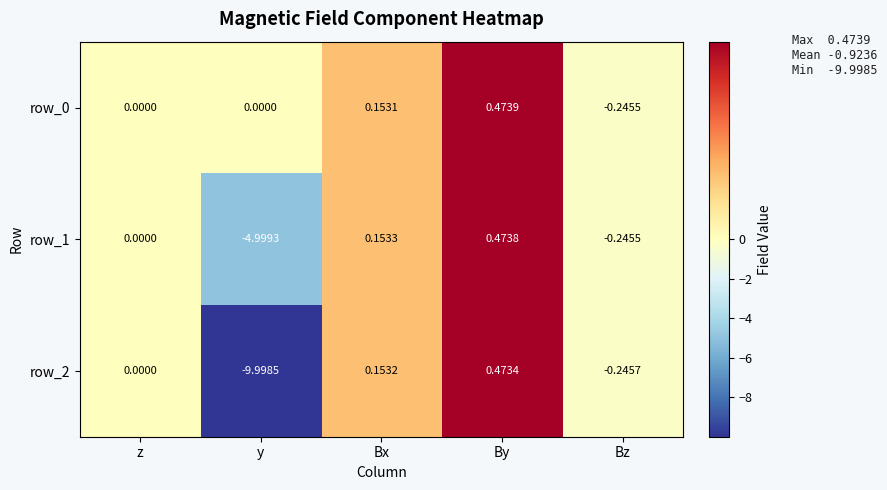

Is the value of row_0 at y greater than the value of row_2 at Bz?

Yes